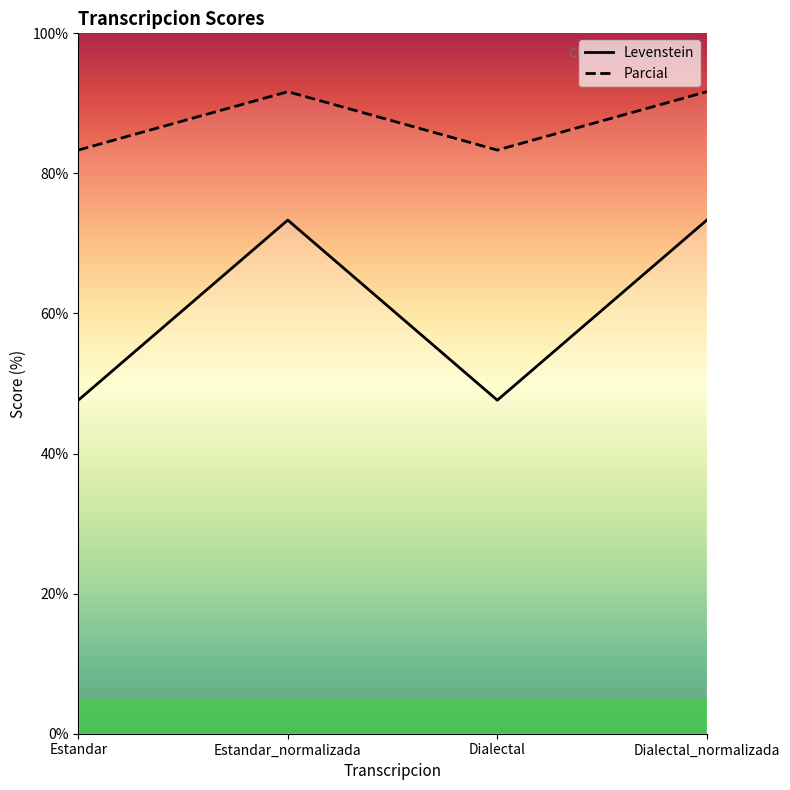

At which label does Parcial first exceed 91?

Estandar_normalizada